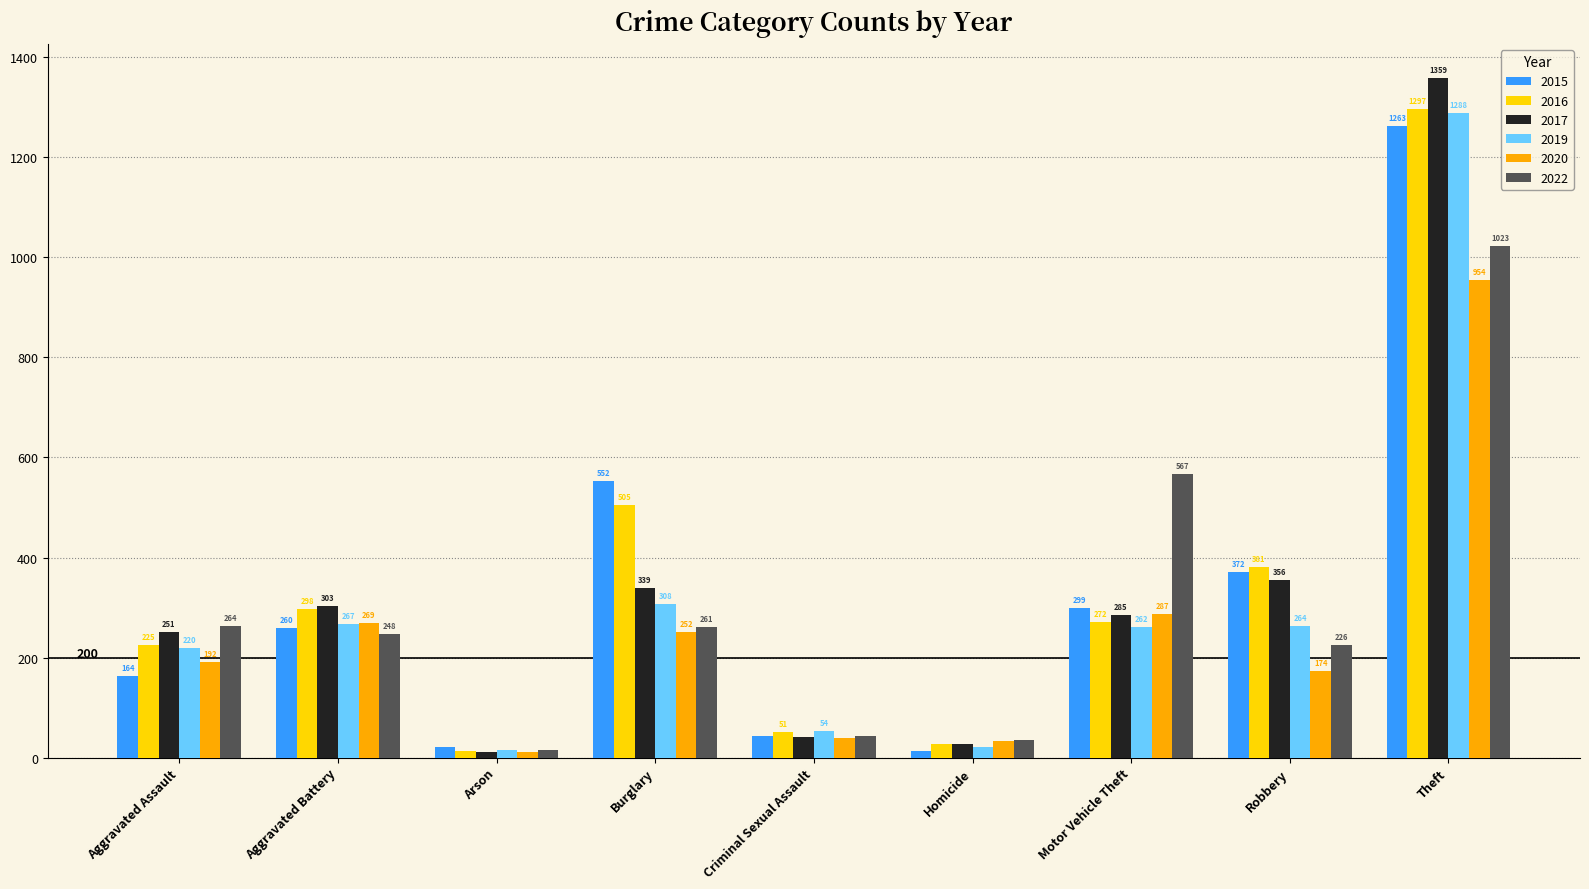

How many bars are there in total?

54